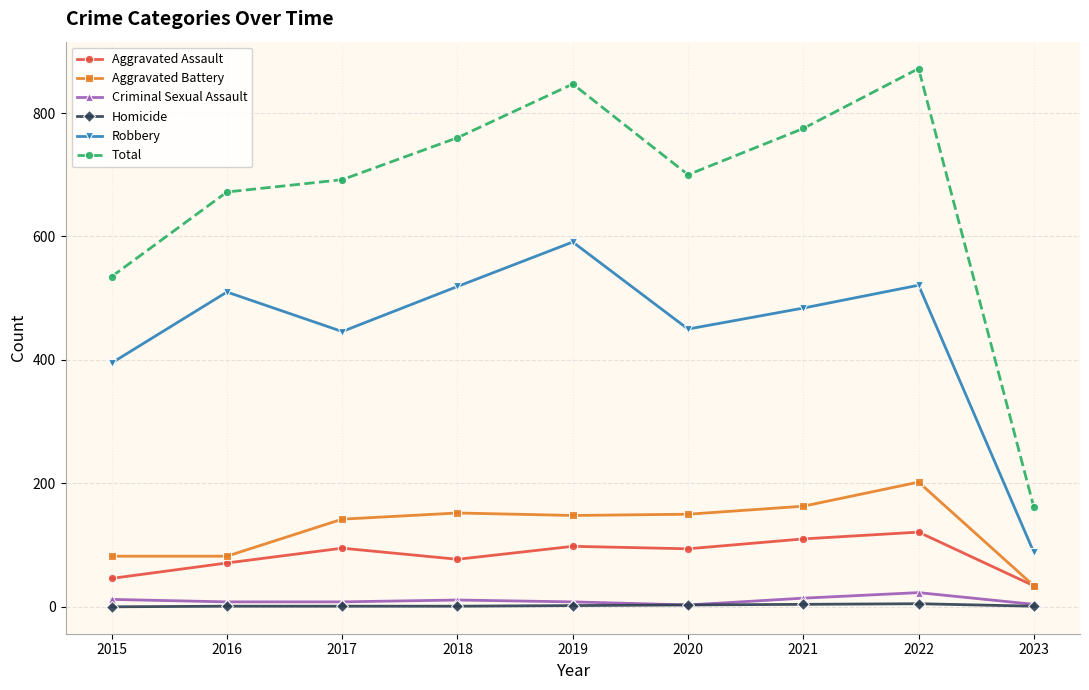

Where is Robbery nearest to the value 339?

2015